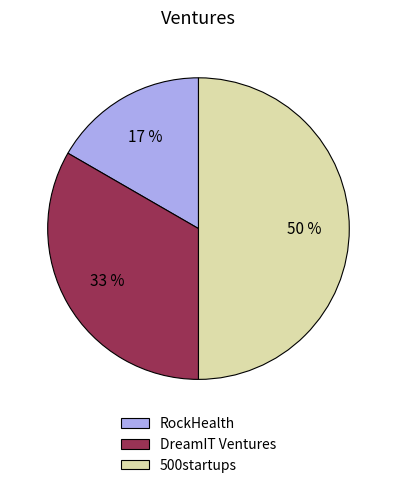

Which slice is the largest?

500startups